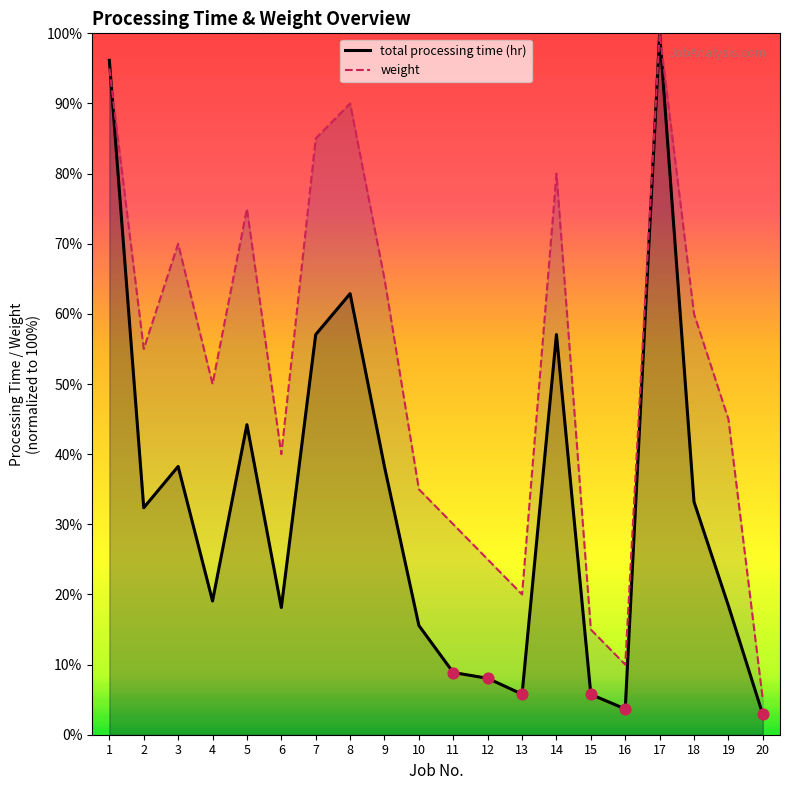

At how many categories does at least one series exceed 56?

9